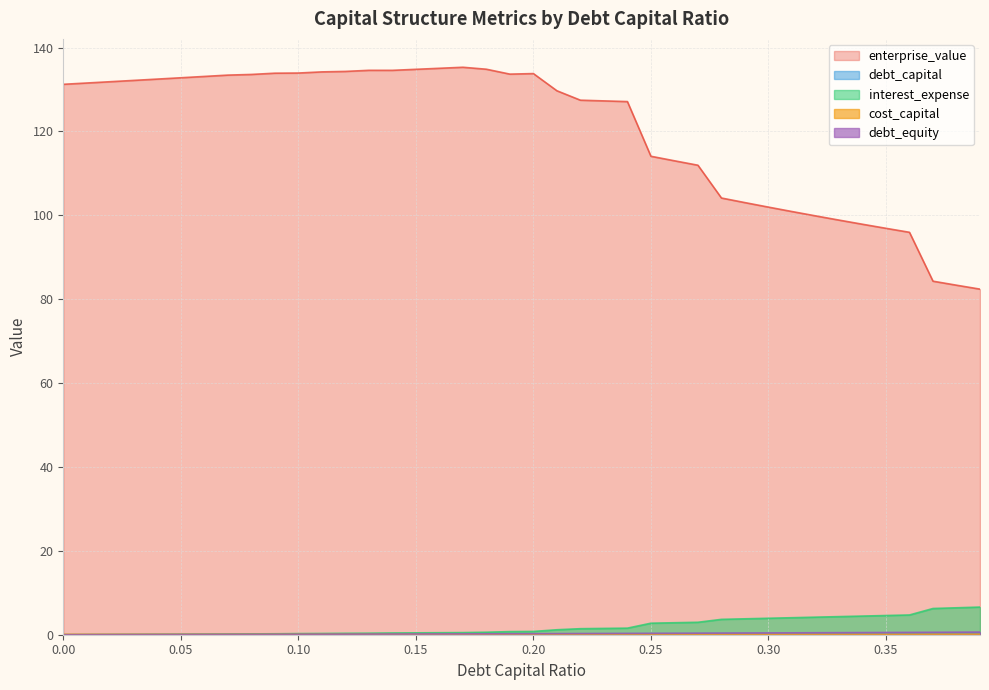

Reading right to left, transcribe all the data shown in this chart.

debt_capital: 0.39=0.4	0.38=0.4	0.37=0.4	0.36=0.4	0.35=0.3	0.34=0.3	0.33=0.3	0.32=0.3	0.31=0.3	0.3=0.3	0.29=0.3	0.28=0.3	0.27=0.3	0.26=0.3	0.25=0.2	0.24=0.2	0.23=0.2	0.22=0.2	0.21=0.2	0.2=0.2	0.19=0.2	0.18=0.2	0.17=0.2	0.16=0.2	0.15=0.1	0.14=0.1	0.13=0.1	0.12=0.1	0.11=0.1	0.1=0.1	0.09=0.1	0.08=0.1	0.07=0.1	0.06=0.1	0.05=0.1	0.04=0.0	0.03=0.0	0.02=0.0	0.01=0.0	0.0=0.0
cost_capital: 0.39=0.1	0.38=0.1	0.37=0.1	0.36=0.1	0.35=0.1	0.34=0.1	0.33=0.1	0.32=0.1	0.31=0.1	0.3=0.1	0.29=0.1	0.28=0.1	0.27=0.1	0.26=0.1	0.25=0.1	0.24=0.1	0.23=0.1	0.22=0.1	0.21=0.1	0.2=0.1	0.19=0.1	0.18=0.1	0.17=0.1	0.16=0.1	0.15=0.1	0.14=0.1	0.13=0.1	0.12=0.1	0.11=0.1	0.1=0.1	0.09=0.1	0.08=0.1	0.07=0.1	0.06=0.1	0.05=0.1	0.04=0.1	0.03=0.1	0.02=0.1	0.01=0.1	0.0=0.1
enterprise_value: 0.39=82.4	0.38=83.3	0.37=84.3	0.36=96.0	0.35=96.9	0.34=97.9	0.33=98.9	0.32=99.9	0.31=100.9	0.3=102.0	0.29=103.0	0.28=104.1	0.27=111.9	0.26=113.0	0.25=114.1	0.24=127.1	0.23=127.3	0.22=127.5	0.21=129.7	0.2=133.8	0.19=133.7	0.18=134.8	0.17=135.3	0.16=135.1	0.15=134.8	0.14=134.6	0.13=134.6	0.12=134.3	0.11=134.2	0.1=133.9	0.09=133.9	0.08=133.6	0.07=133.4	0.06=133.1	0.05=132.8	0.04=132.5	0.03=132.2	0.02=131.9	0.01=131.5	0.0=131.2
interest_expense: 0.39=6.6	0.38=6.4	0.37=6.3	0.36=4.7	0.35=4.6	0.34=4.4	0.33=4.3	0.32=4.2	0.31=4.1	0.3=3.9	0.29=3.8	0.28=3.7	0.27=3.0	0.26=2.9	0.25=2.7	0.24=1.6	0.23=1.5	0.22=1.4	0.21=1.2	0.2=0.8	0.19=0.7	0.18=0.6	0.17=0.5	0.16=0.5	0.15=0.4	0.14=0.4	0.13=0.4	0.12=0.3	0.11=0.3	0.1=0.3	0.09=0.2	0.08=0.2	0.07=0.2	0.06=0.1	0.05=0.1	0.04=0.1	0.03=0.1	0.02=0.0	0.01=0.0	0.0=0.0
debt_equity: 0.39=0.6	0.38=0.6	0.37=0.6	0.36=0.6	0.35=0.5	0.34=0.5	0.33=0.5	0.32=0.5	0.31=0.4	0.3=0.4	0.29=0.4	0.28=0.4	0.27=0.4	0.26=0.4	0.25=0.3	0.24=0.3	0.23=0.3	0.22=0.3	0.21=0.3	0.2=0.2	0.19=0.2	0.18=0.2	0.17=0.2	0.16=0.2	0.15=0.2	0.14=0.2	0.13=0.1	0.12=0.1	0.11=0.1	0.1=0.1	0.09=0.1	0.08=0.1	0.07=0.1	0.06=0.1	0.05=0.1	0.04=0.0	0.03=0.0	0.02=0.0	0.01=0.0	0.0=0.0